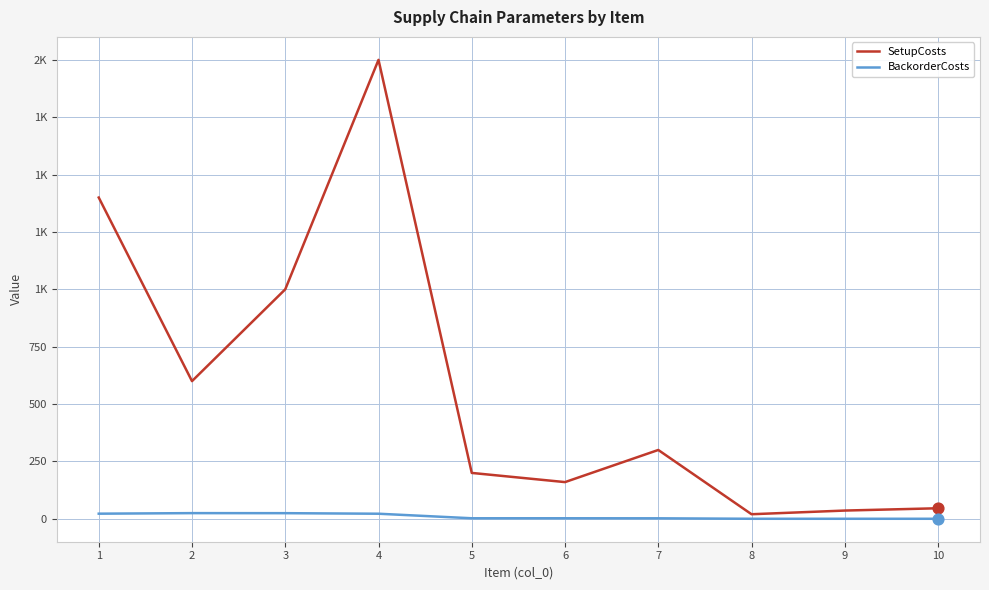

At how many categories does at least one series exceed 405?

4